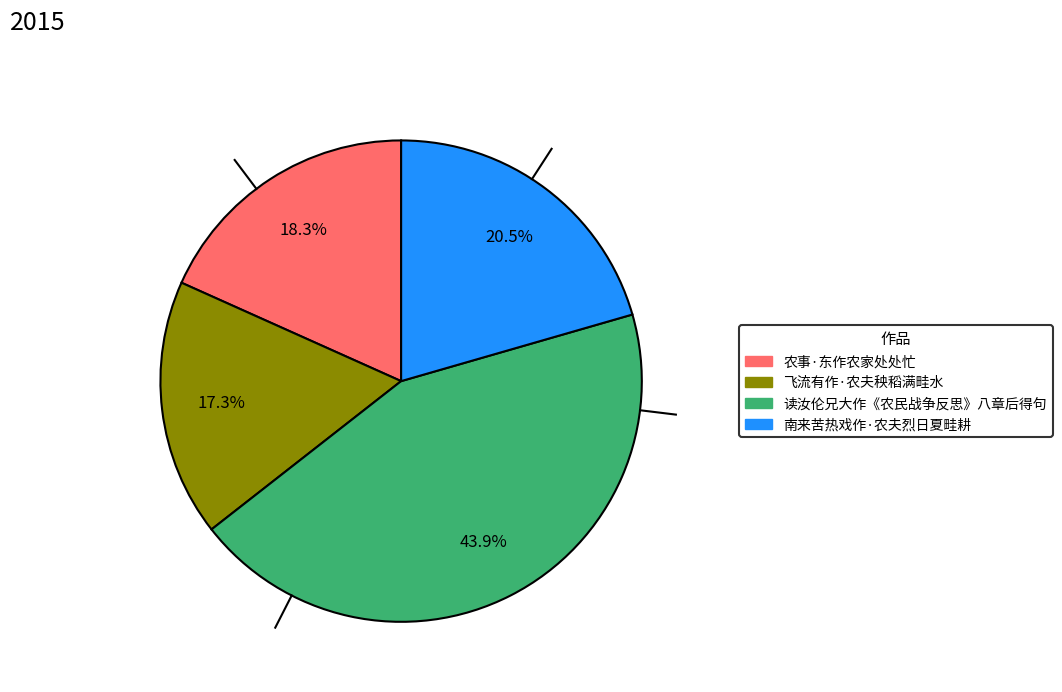

Which slice is the largest?

读汝伦兄大作《农民战争反思》八章后得句